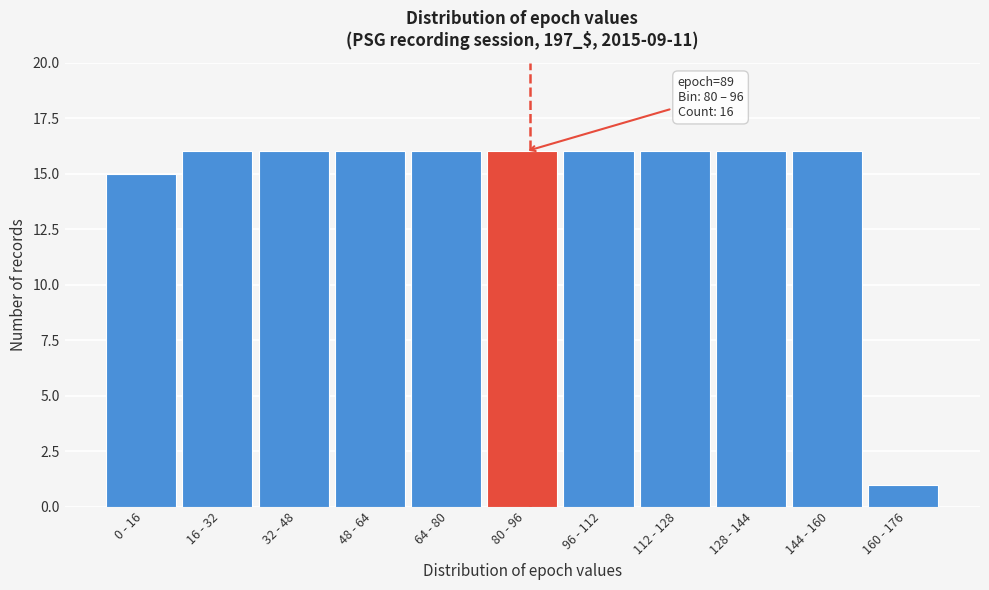

Reading right to left, what are all the values shown in this chart?

1	16	16	16	16	16	16	16	16	16	15